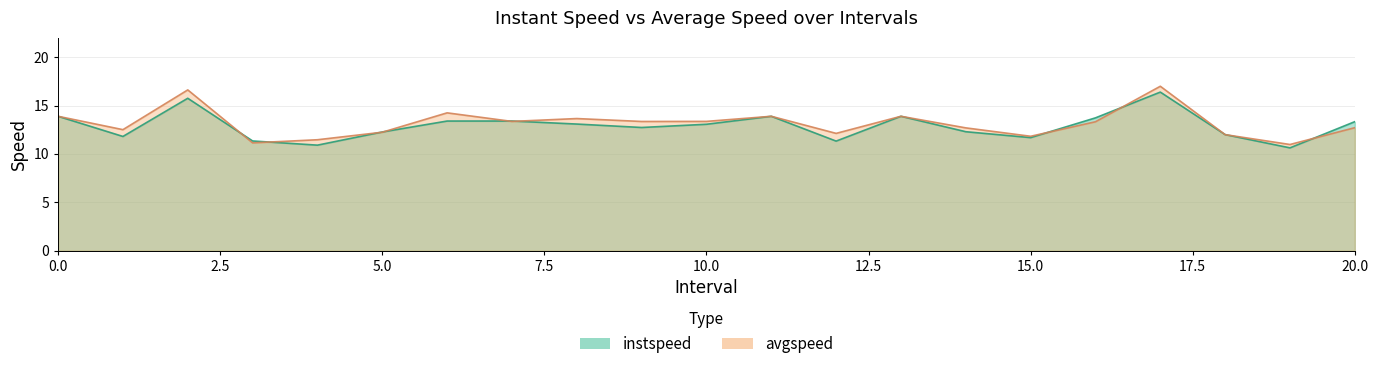

What is the spread (max minus min) of values at 9.0?

0.6